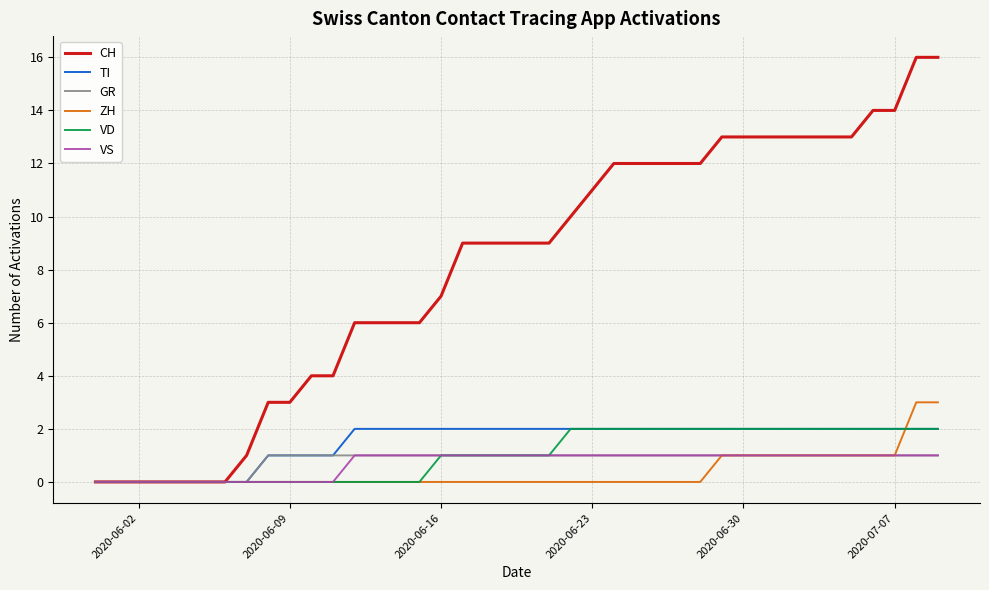

Reading left to right, extract all data points from this chart.

CH: 0	0	0	0	0	0	0	1	3	3	4	4	6	6	6	6	7	9	9	9	9	9	10	11	12	12	12	12	12	13	13	13	13	13	13	13	14	14	16	16
TI: 0	0	0	0	0	0	0	0	1	1	1	1	2	2	2	2	2	2	2	2	2	2	2	2	2	2	2	2	2	2	2	2	2	2	2	2	2	2	2	2
GR: 0	0	0	0	0	0	0	0	1	1	1	1	1	1	1	1	1	1	1	1	1	1	1	1	1	1	1	1	1	1	1	1	1	1	1	1	1	1	1	1
ZH: 0	0	0	0	0	0	0	0	0	0	0	0	0	0	0	0	0	0	0	0	0	0	0	0	0	0	0	0	0	1	1	1	1	1	1	1	1	1	3	3
VD: 0	0	0	0	0	0	0	0	0	0	0	0	0	0	0	0	1	1	1	1	1	1	2	2	2	2	2	2	2	2	2	2	2	2	2	2	2	2	2	2
VS: 0	0	0	0	0	0	0	0	0	0	0	0	1	1	1	1	1	1	1	1	1	1	1	1	1	1	1	1	1	1	1	1	1	1	1	1	1	1	1	1